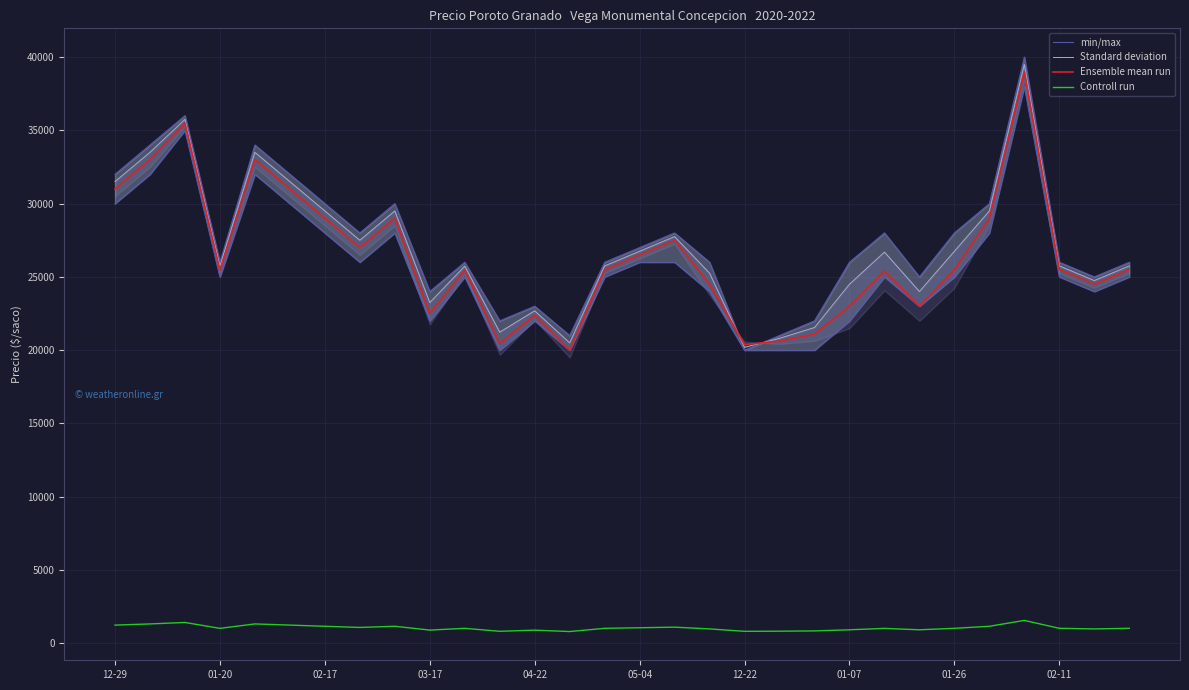

Reading right to left, list all the values displayed in this chart.

min/max: 26000.0	25000.0	26000.0	40000.0	30000.0	28000.0	25000.0	28000.0	26000.0	22000.0	21000.0	20000.0	26000.0	28000.0	27000.0	26000.0	21000.0	23000.0	22000.0	26000.0	24000.0	30000.0	28000.0	30000.0	32000.0	34000.0	26000.0	36000.0	34000.0	32000.0
Standard deviation: 25750.0	24750.0	25750.0	39500.0	29500.0	26750.0	24000.0	26692.5	24500.0	21545.5	20807.5	20192.5	25250.0	27750.0	26750.0	25750.0	20500.0	22687.5	21227.5	25733.5	23250.0	29500.0	27500.0	29500.0	31500.0	33500.0	25727.5	35750.0	33500.0	31500.0
Ensemble mean run: 25500.0	24500.0	25500.0	39000.0	29000.0	25500.0	23000.0	25385.0	23000.0	21091.0	20615.0	20385.0	24500.0	27500.0	26500.0	25500.0	20000.0	22375.0	20455.0	25467.0	22500.0	29000.0	27000.0	29000.0	31000.0	33000.0	25455.0	35500.0	33000.0	31000.0
Controll run: 1020.0	980.0	1020.0	1560.0	1160.0	1020.0	920.0	1015.0	920.0	844.0	825.0	815.0	980.0	1100.0	1060.0	1020.0	800.0	895.0	818.0	1019.0	900.0	1160.0	1080.0	1160.0	1240.0	1320.0	1018.0	1420.0	1320.0	1240.0